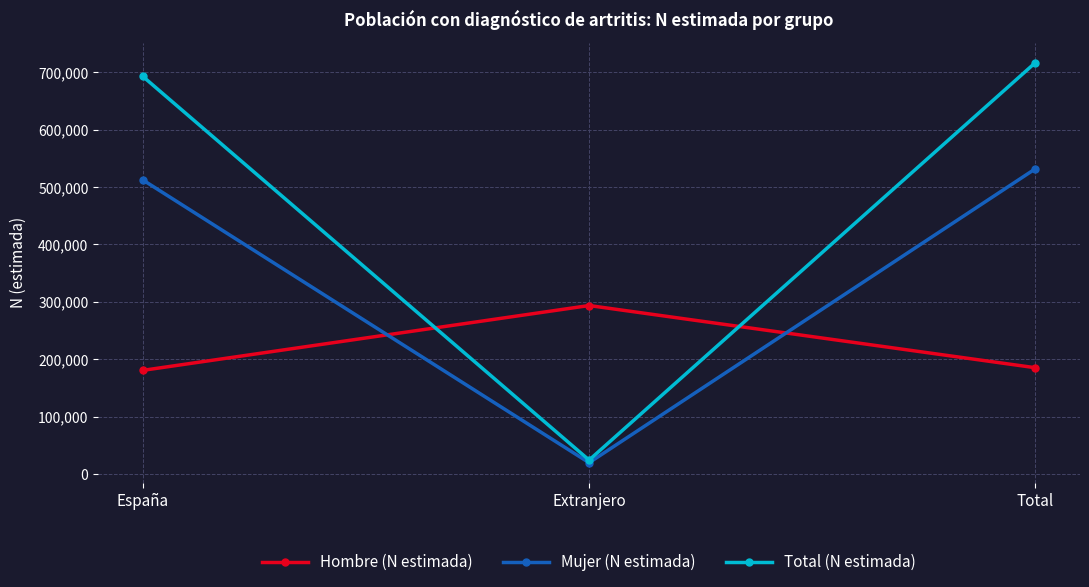

Where is Hombre (N estimada) nearest to the value 237052?

Total